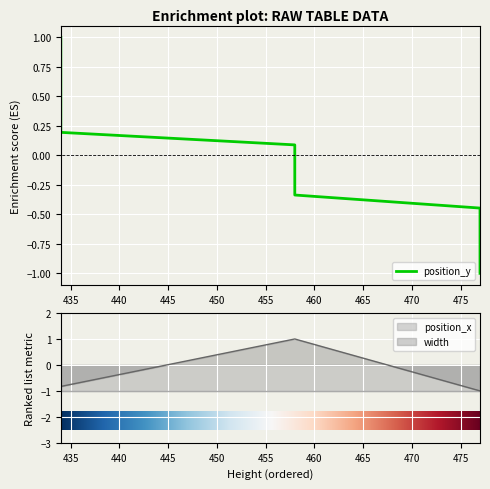

List the series in order of their overall mean, lowest first.

position_x, width, position_y